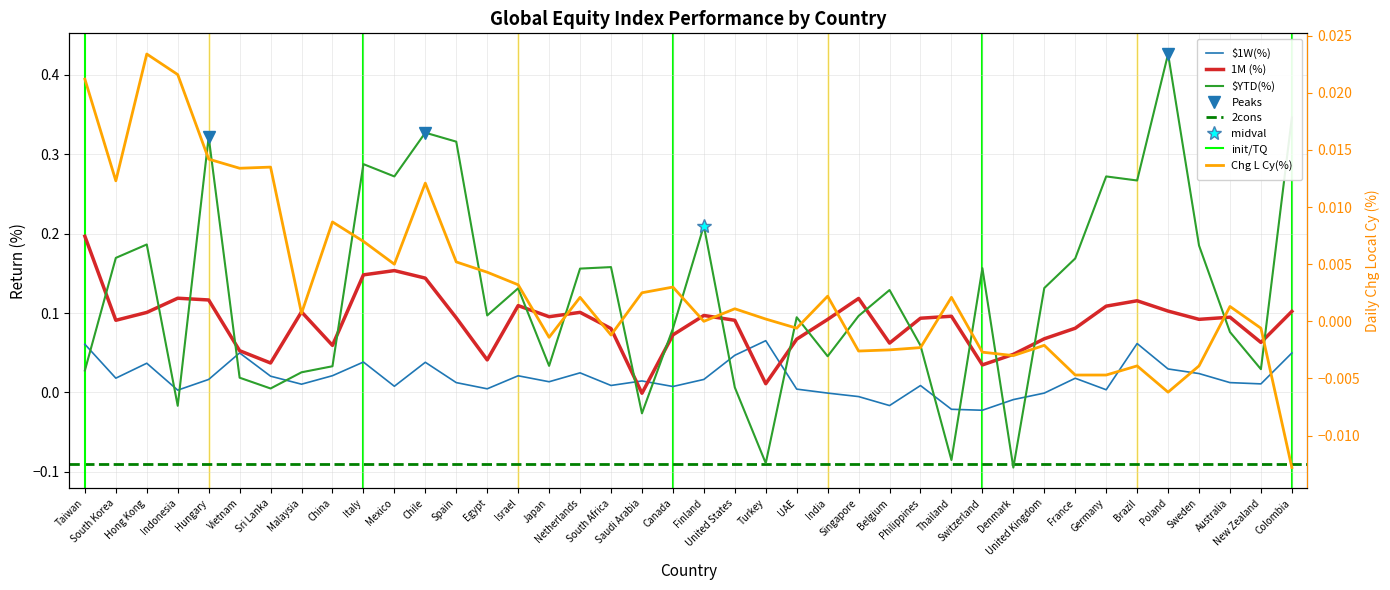

At which label does $YTD(%) reach its peak?

Poland